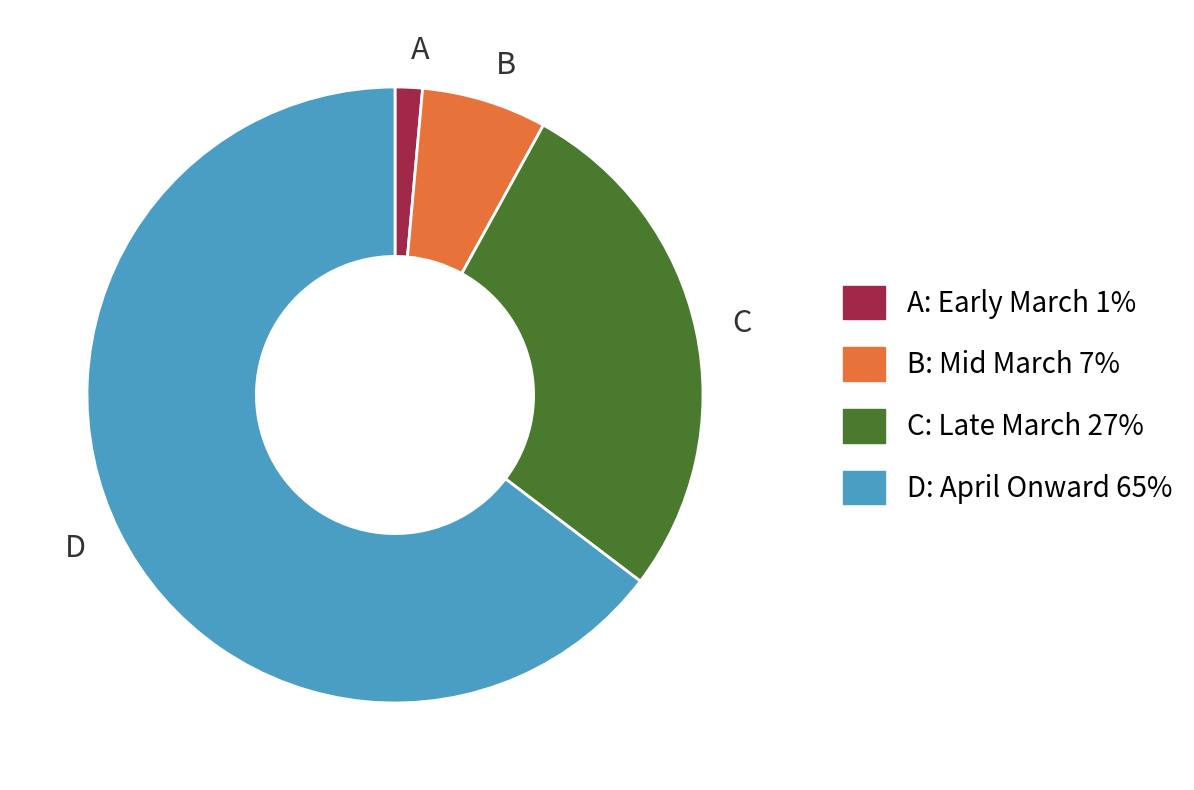

Is the sum of A and D greater than half?

Yes